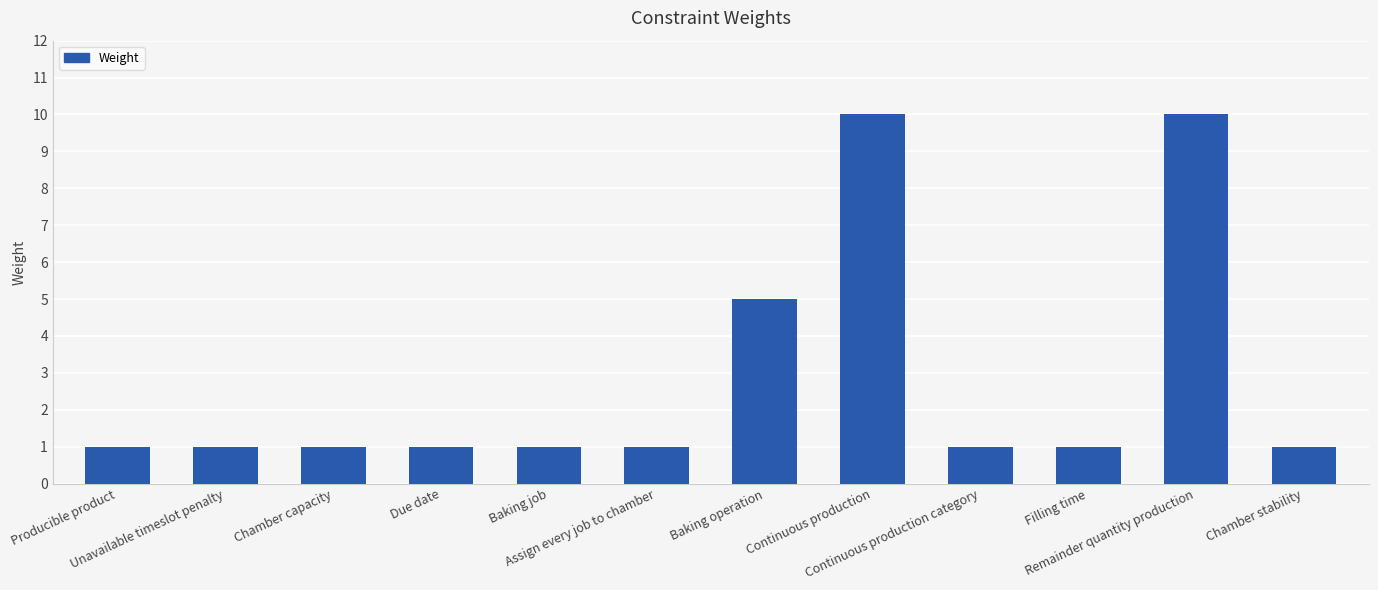

Reading left to right, what are all the values shown in this chart?

1	1	1	1	1	1	5	10	1	1	10	1